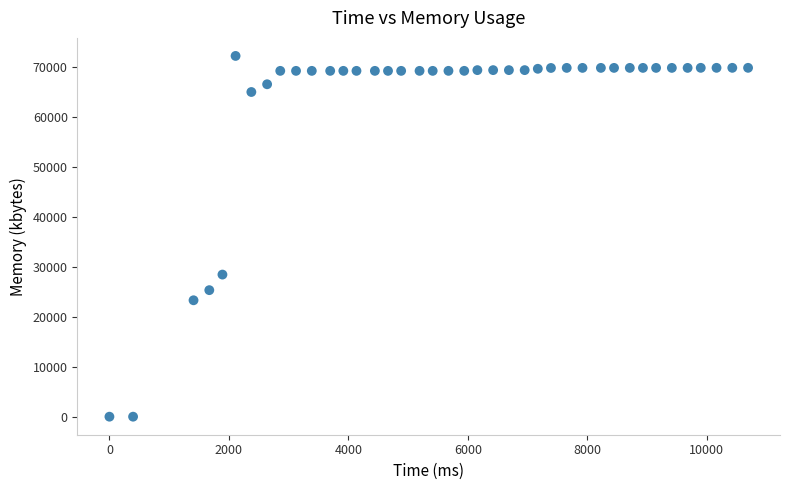

What Y value in the scatter plot is closest to 36140?

28472